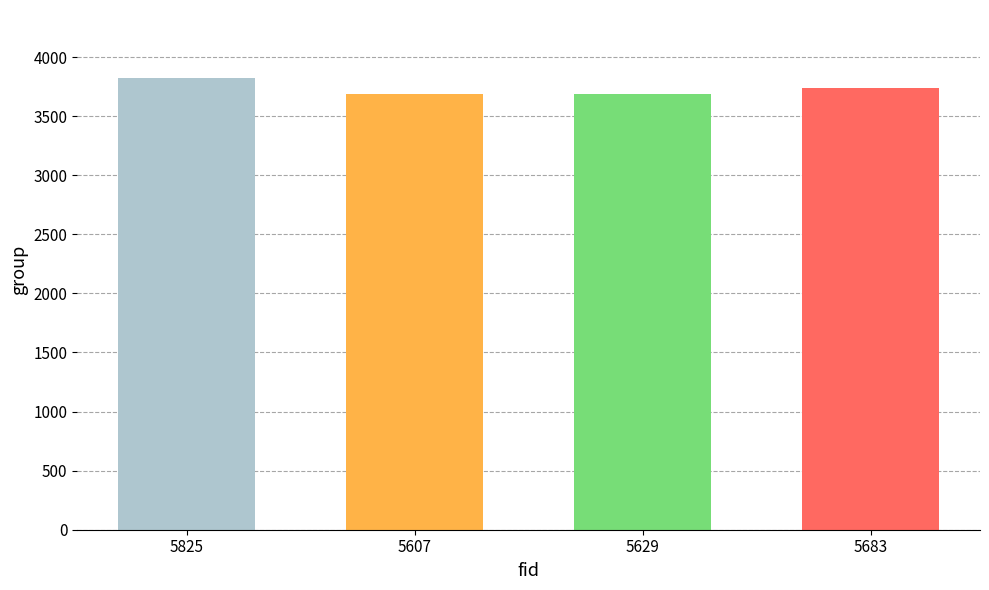

The value at 5629 is 3688. True or false?

True